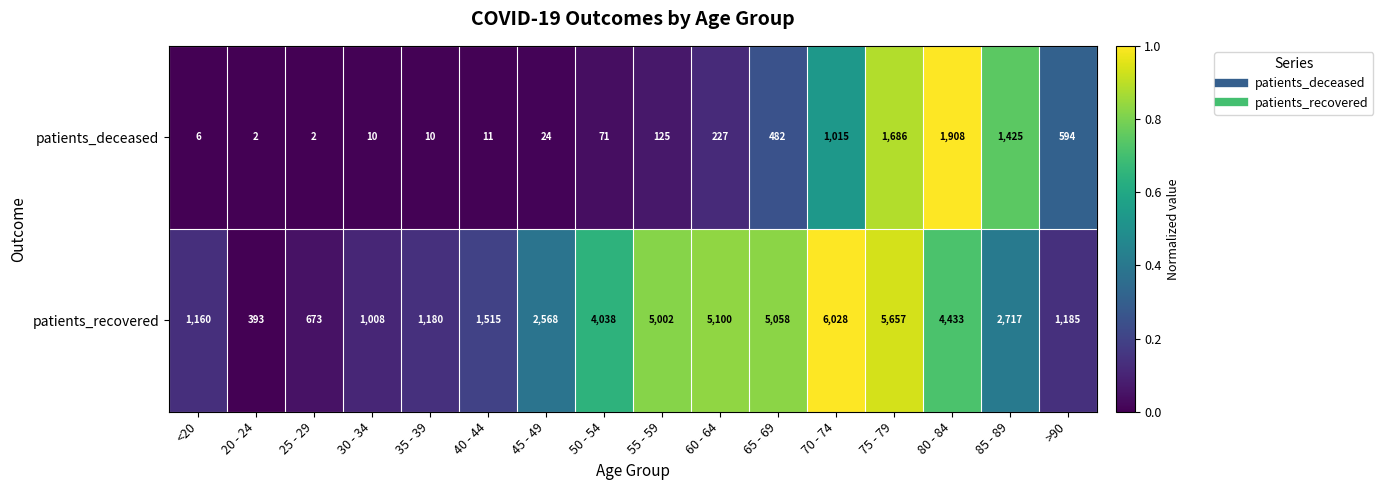

Rank the series by their average value, from lowest to highest.

patients_deceased, patients_recovered